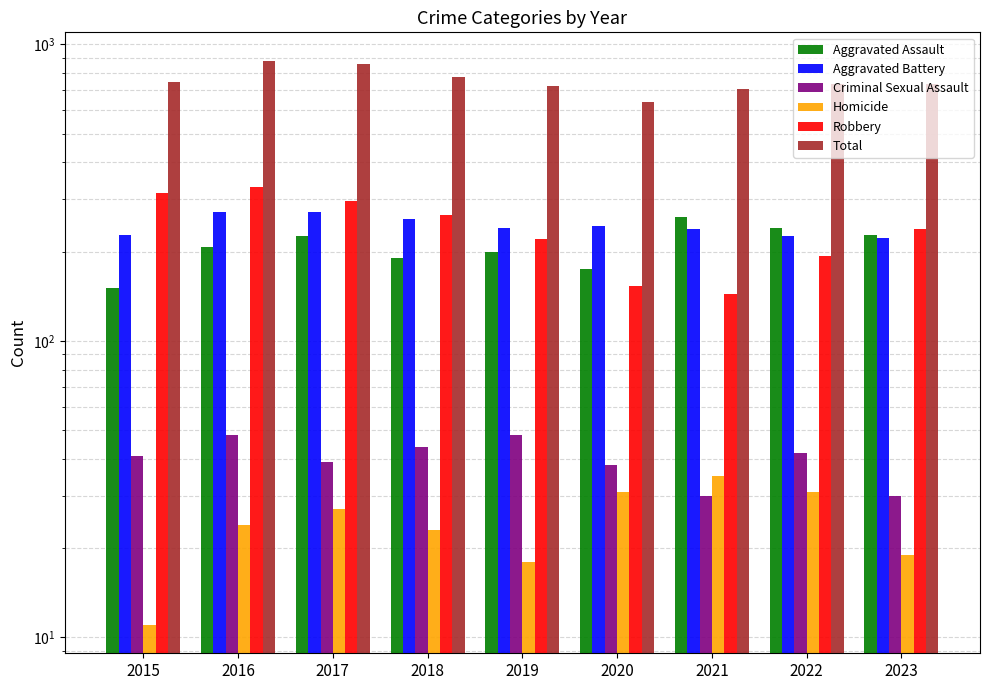

Count the number of categories in the chart.

9